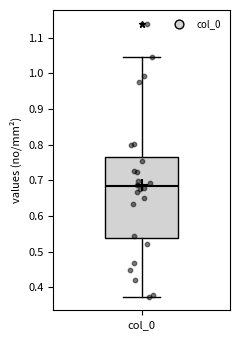

Transcribe this box plot: give where the median line is, the range the box spans, and where the two whiskers end, as read against the y-axis. The values are not printed on the chart, so give them approximately, as read against the axis.

median 0.68, box 0.54 to 0.77, whiskers 0.37 to 1.05